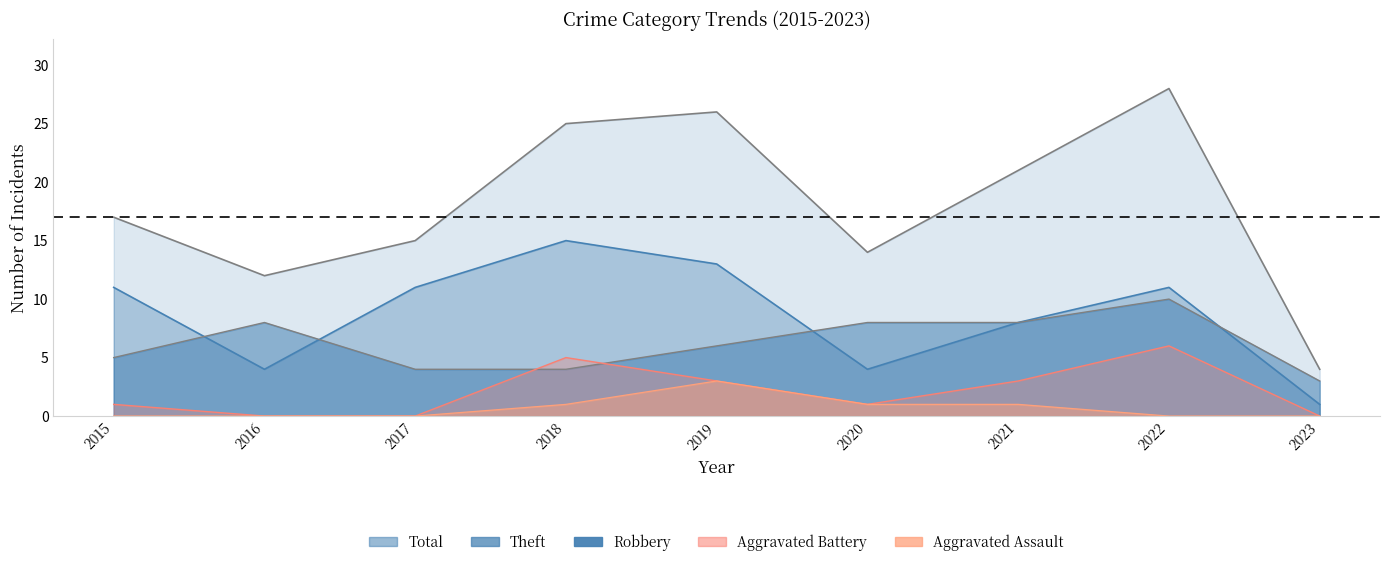

What is the value of the Aggravated Battery point at the 5th from the left?

3